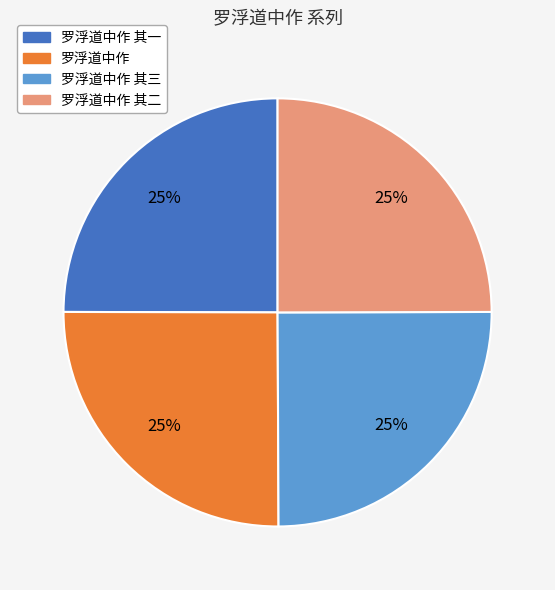

Is there any slice that represents more than half of the pie?

No